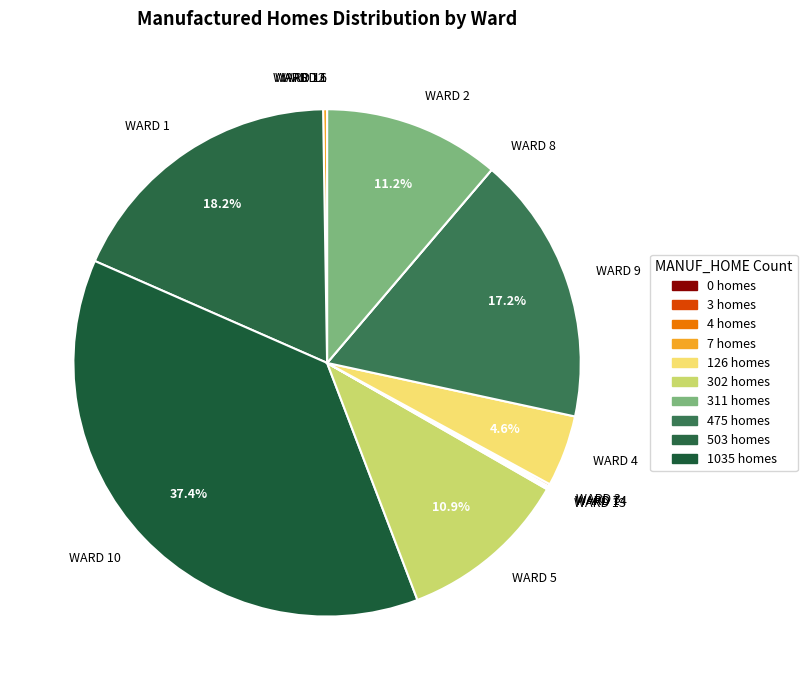

Does any single category account for the majority?

No